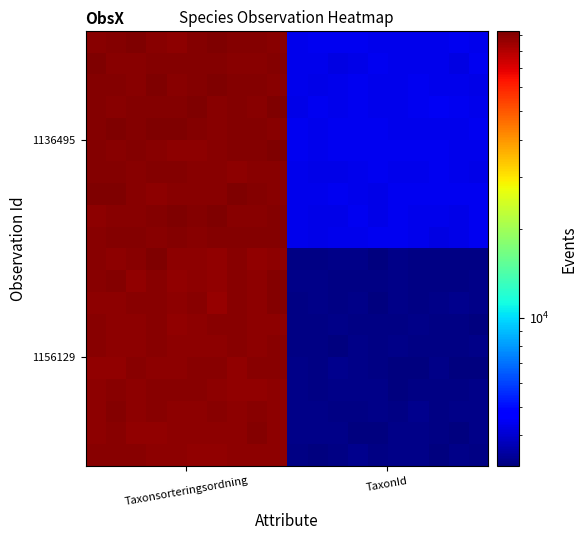

What is the maximum value shown in the chart?

92915.4